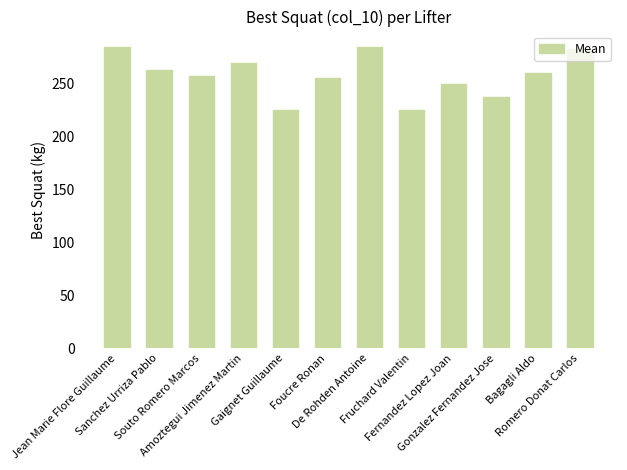

Approximately how many times larger is the value at Bagagli Aldo compared to Gonzalez Fernandez Jose?

1.1